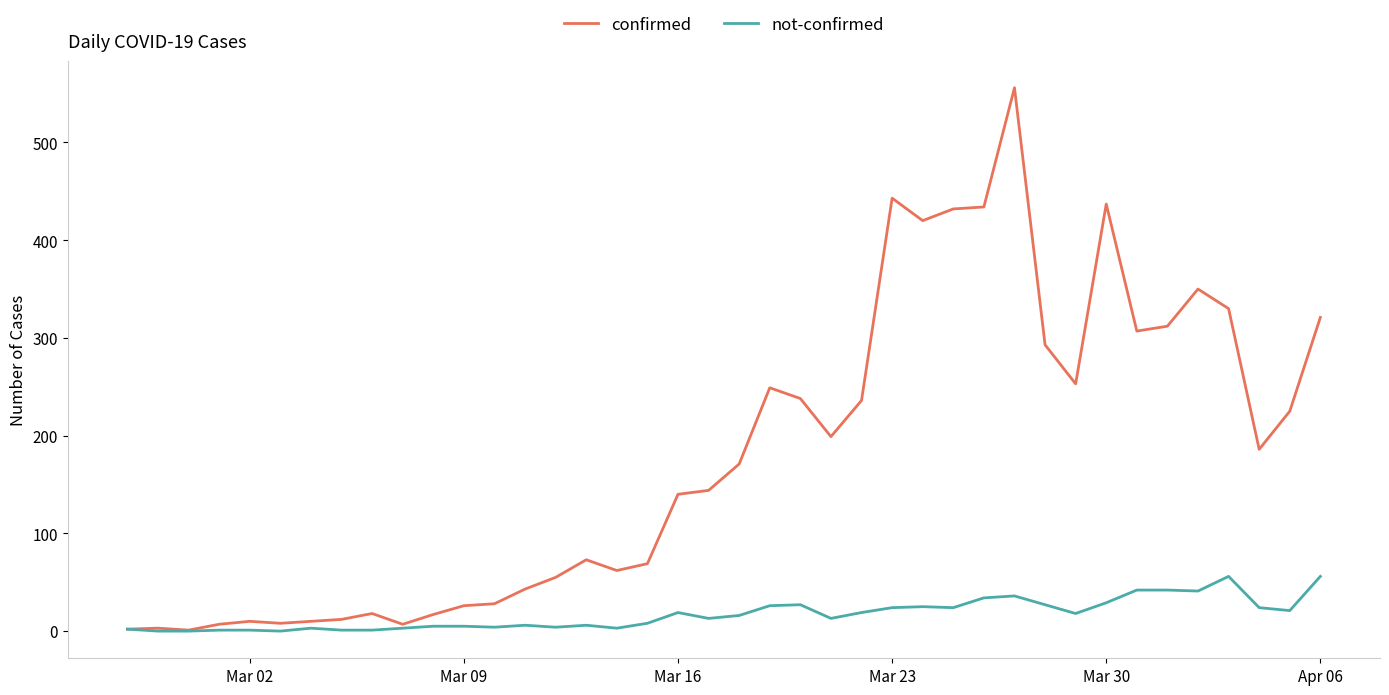

Rank the series by their maximum value, from highest to lowest.

confirmed, not-confirmed